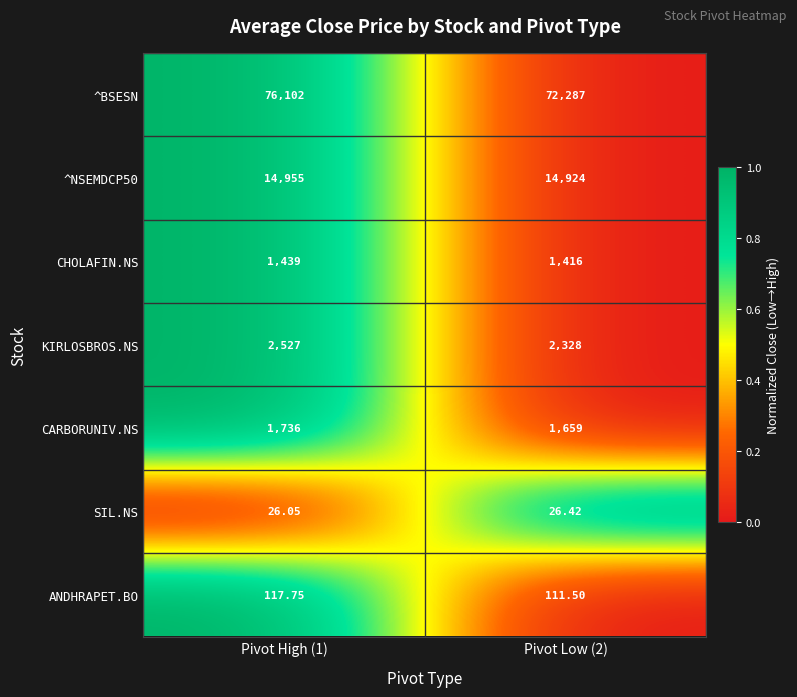

Is the value of CHOLAFIN.NS at Pivot High (1) greater than the value of ANDHRAPET.BO at Pivot High (1)?

Yes